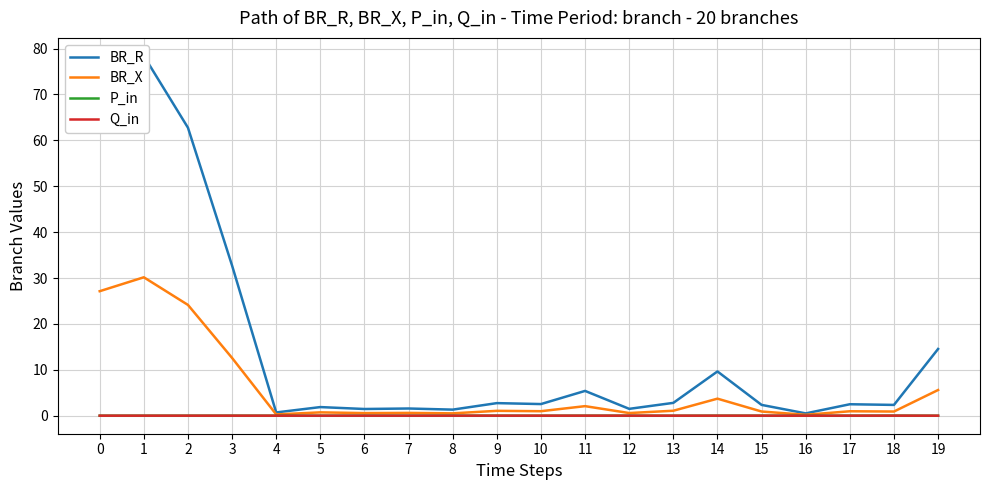

At how many categories does at least one series exceed 29?

4